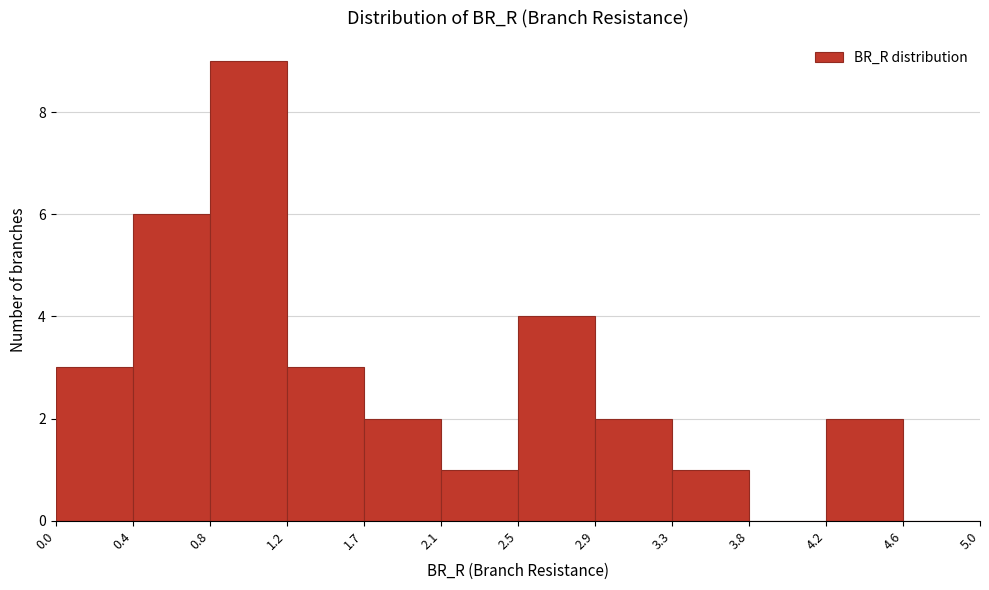

Reading left to right, transcribe this chart: for each bar, give the range it covers on the x-axis and its height. The values are not printed on the chart, so give them approximately, as read against the axis.

0.0 to 0.4: 3
0.4 to 0.8: 6
0.8 to 1.2: 9
1.2 to 1.7: 3
1.7 to 2.1: 2
2.1 to 2.5: 1
2.5 to 2.9: 4
2.9 to 3.3: 2
3.3 to 3.8: 1
3.8 to 4.2: 0
4.2 to 4.6: 2
4.6 to 5.0: 0